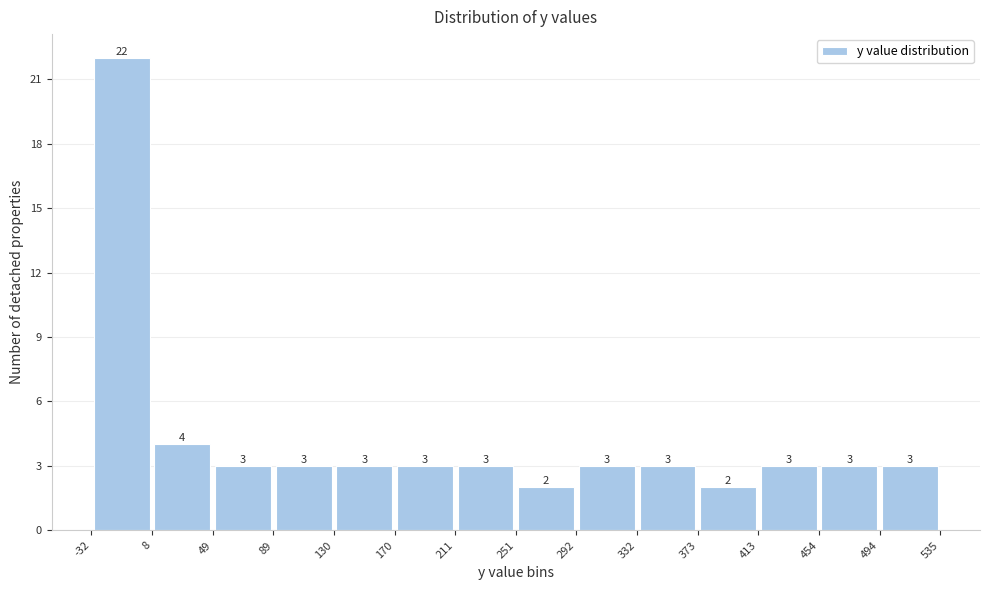

Over which range of the x-axis is the bar tallest?

-32 to 8